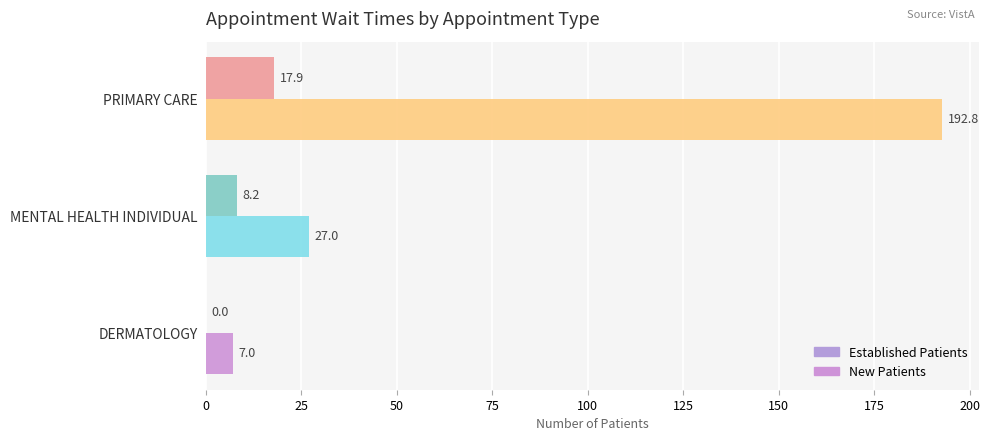

How many distinct data groups are displayed?

2